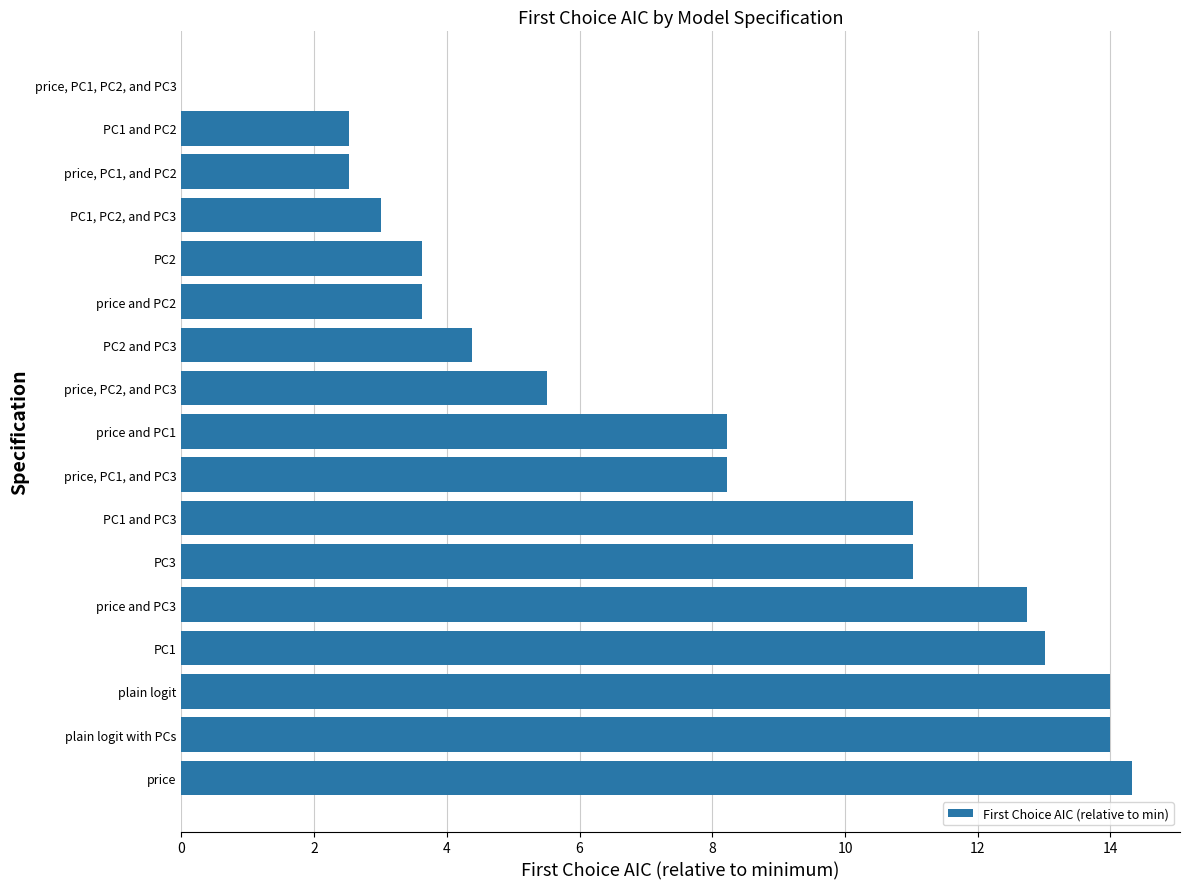

What is the maximum value shown in the chart?

14.3